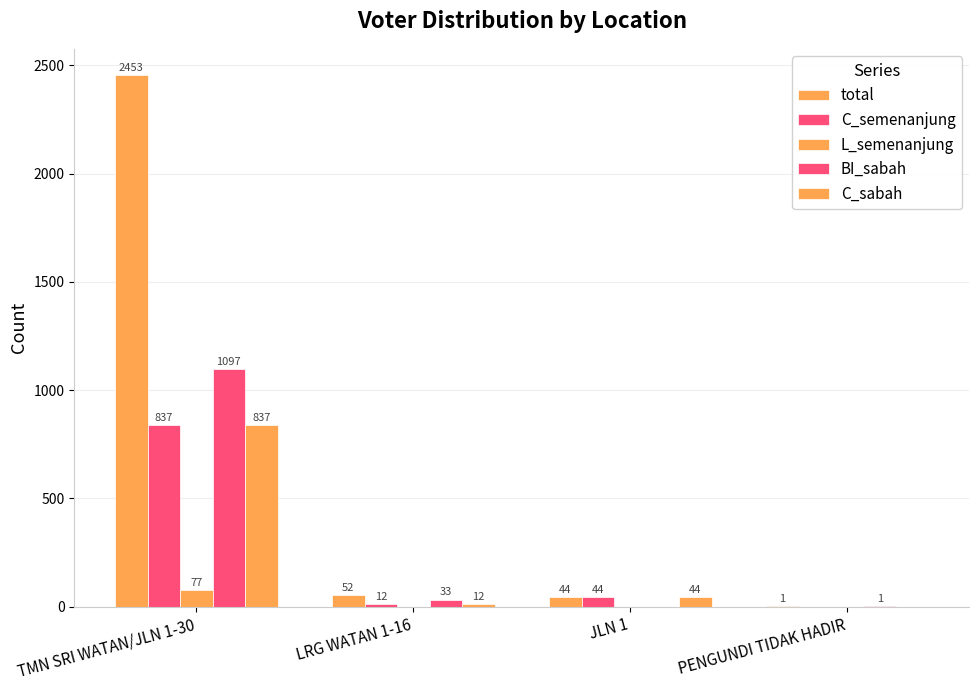

At which label does BI_sabah first exceed 33?

TMN SRI WATAN/JLN 1-30